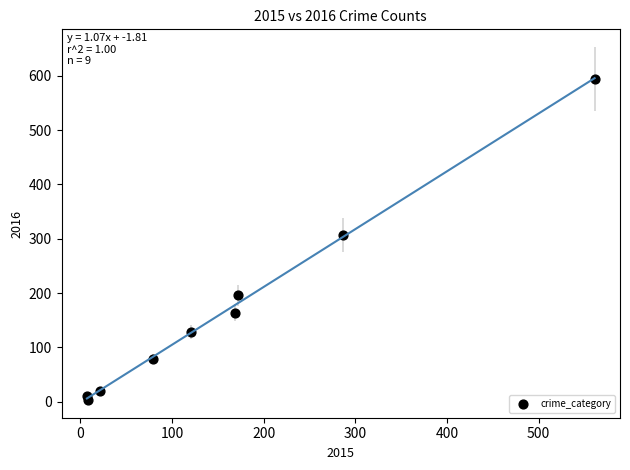

What Y value in the scatter plot is closest to 298?

307